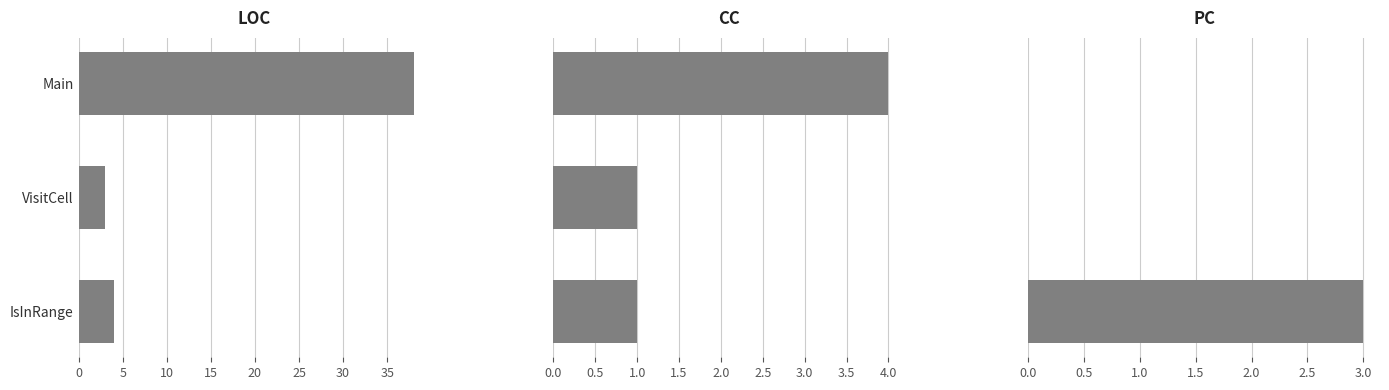

How many bars are there in each group?

3